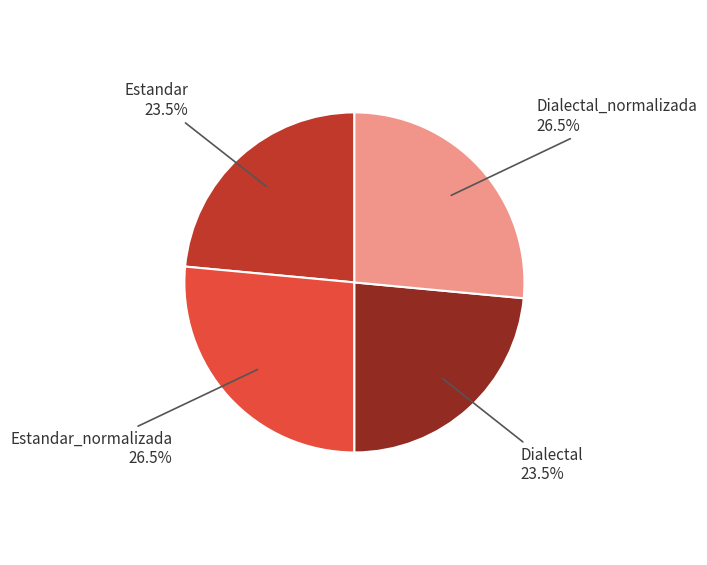

Does any single category account for the majority?

No